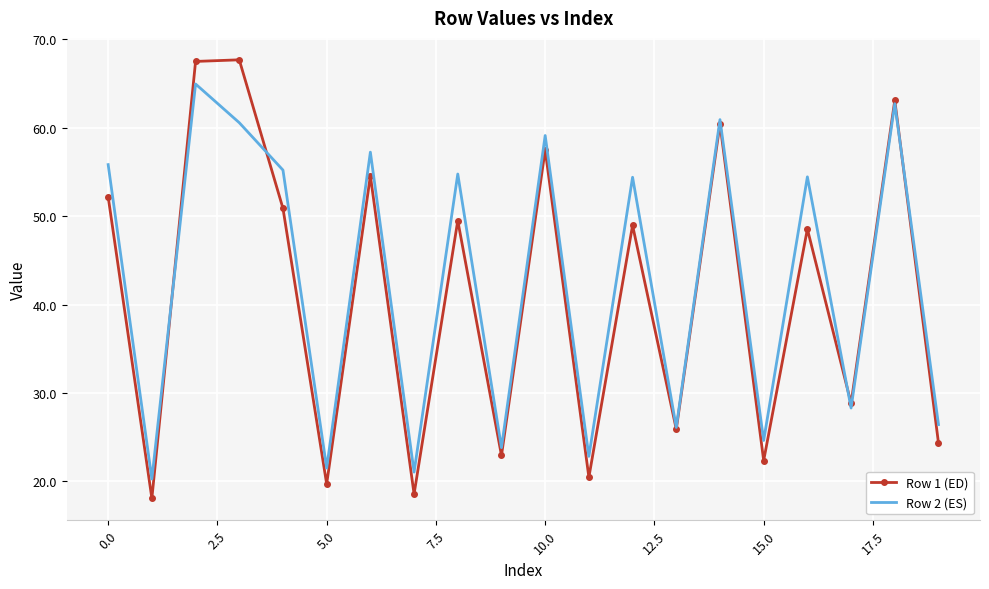

What is the highest value of the Row 1 (ED) series?

67.7